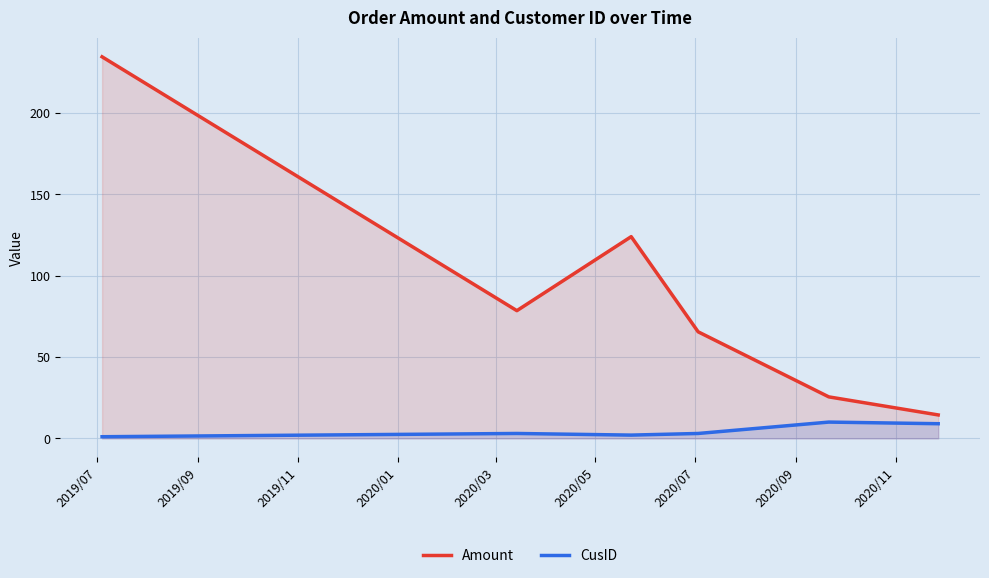

What is the average value of the Amount series?

90.4